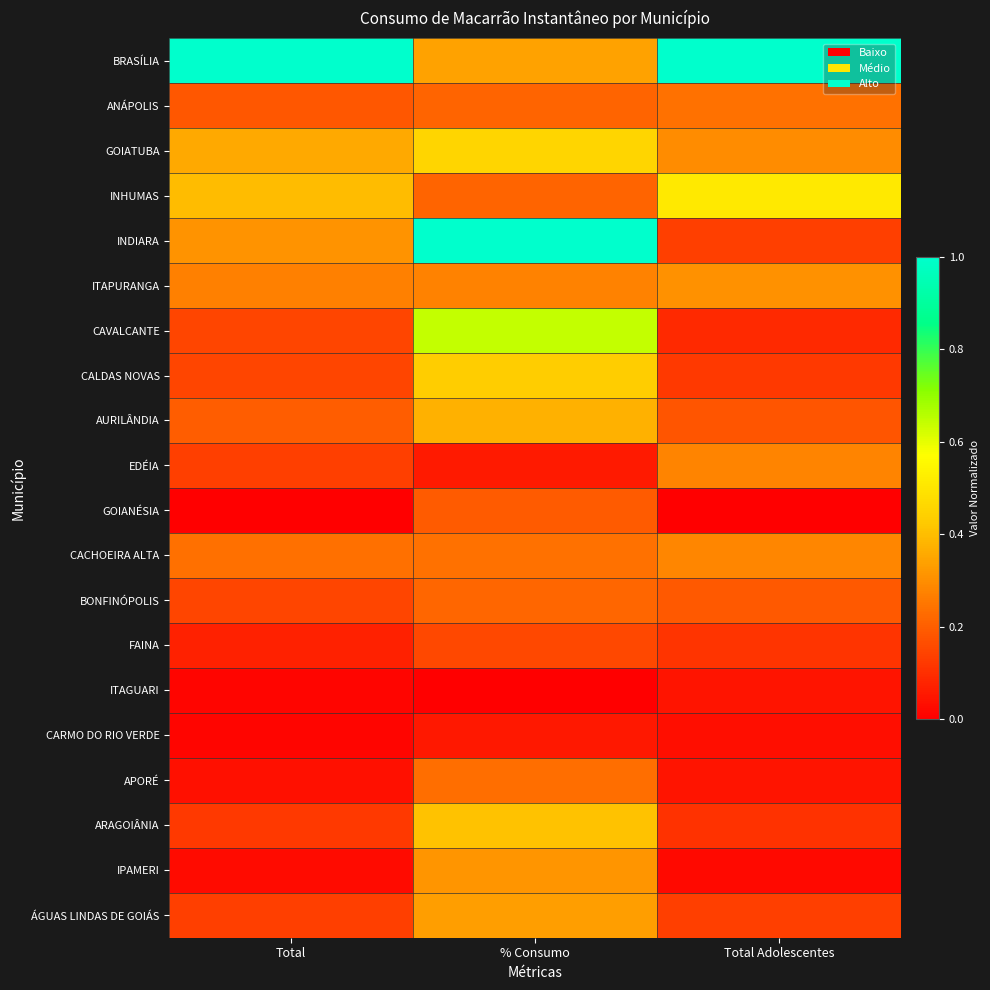

Reading right to left, extract all data points from this chart.

BRASÍLIA: Total Adolescentes=1.0	% Consumo=0.3	Total=1.0
ANÁPOLIS: Total Adolescentes=0.2	% Consumo=0.2	Total=0.2
GOIATUBA: Total Adolescentes=0.3	% Consumo=0.5	Total=0.4
INHUMAS: Total Adolescentes=0.5	% Consumo=0.2	Total=0.4
INDIARA: Total Adolescentes=0.1	% Consumo=1.0	Total=0.3
ITAPURANGA: Total Adolescentes=0.3	% Consumo=0.3	Total=0.3
CAVALCANTE: Total Adolescentes=0.1	% Consumo=0.6	Total=0.1
CALDAS NOVAS: Total Adolescentes=0.1	% Consumo=0.4	Total=0.1
AURILÂNDIA: Total Adolescentes=0.2	% Consumo=0.4	Total=0.2
EDÉIA: Total Adolescentes=0.3	% Consumo=0.1	Total=0.1
GOIANÉSIA: Total Adolescentes=0.0	% Consumo=0.2	Total=0.0
CACHOEIRA ALTA: Total Adolescentes=0.3	% Consumo=0.2	Total=0.2
BONFINÓPOLIS: Total Adolescentes=0.2	% Consumo=0.2	Total=0.1
FAINA: Total Adolescentes=0.1	% Consumo=0.2	Total=0.1
ITAGUARI: Total Adolescentes=0.0	% Consumo=0.0	Total=0.0
CARMO DO RIO VERDE: Total Adolescentes=0.0	% Consumo=0.1	Total=0.0
APORÉ: Total Adolescentes=0.0	% Consumo=0.2	Total=0.0
ARAGOIÂNIA: Total Adolescentes=0.1	% Consumo=0.4	Total=0.1
IPAMERI: Total Adolescentes=0.0	% Consumo=0.3	Total=0.0
ÁGUAS LINDAS DE GOIÁS: Total Adolescentes=0.1	% Consumo=0.3	Total=0.1